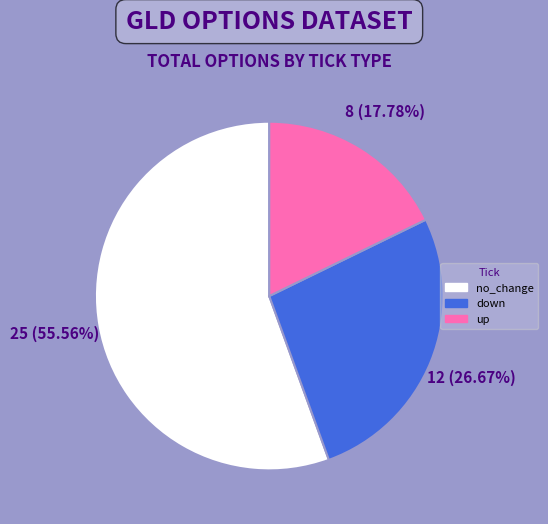

To the nearest percent, what is the difference between the largest and smallest slice percentages?

38%